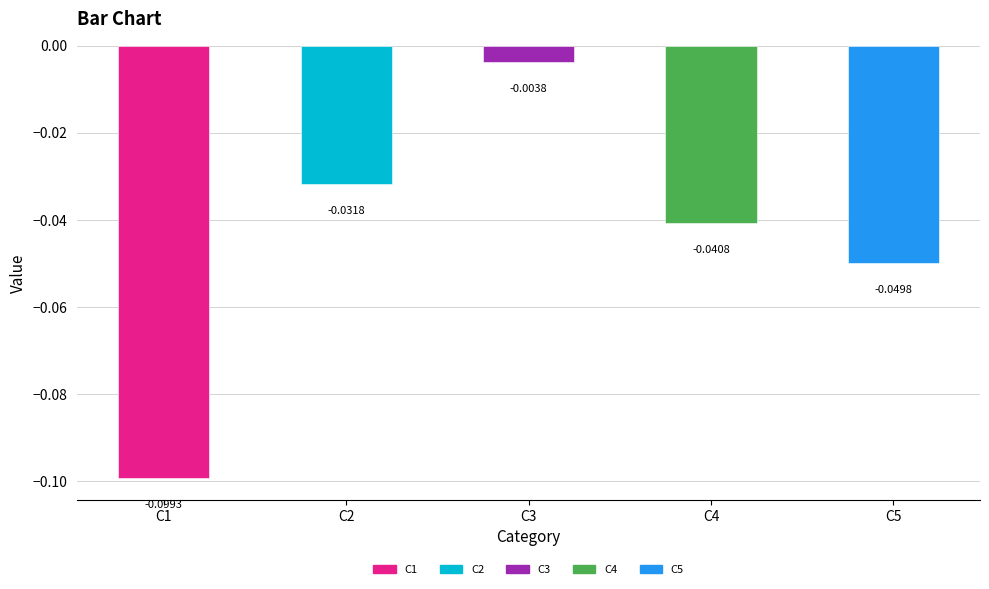

Which has a higher value, C4 or C3?

C3